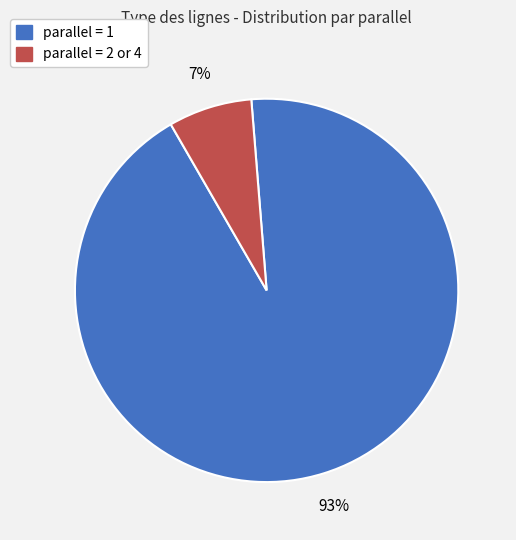

Is the sum of parallel = 2 or 4 and parallel = 1 greater than half?

Yes